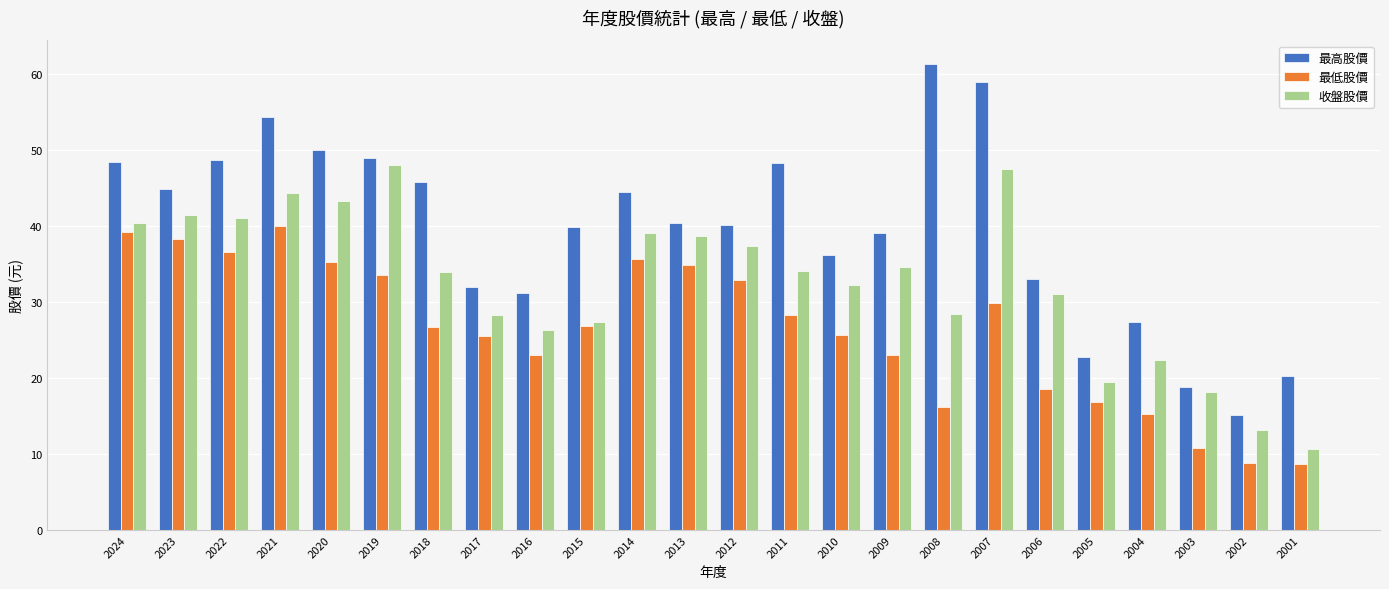

At 2023, list the series in order from smallest to largest.

最低股價, 收盤股價, 最高股價